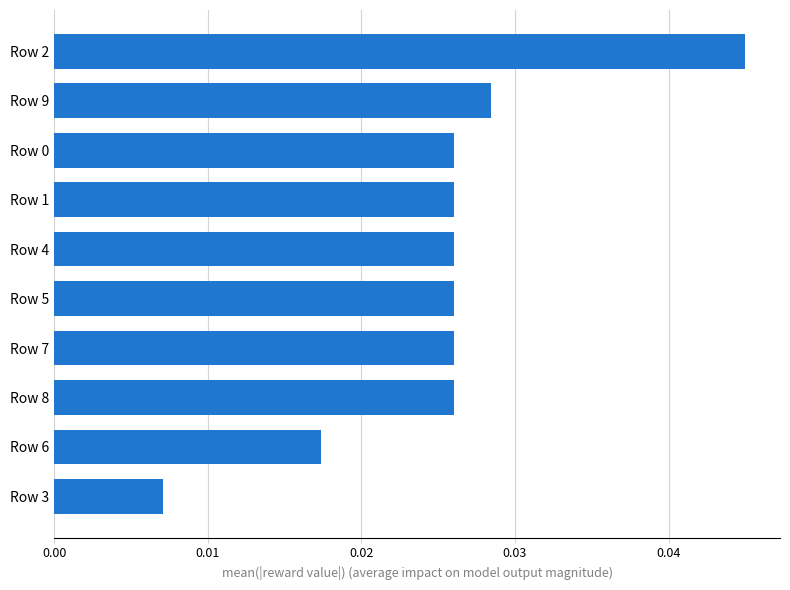

What is the sum of all values?

0.3